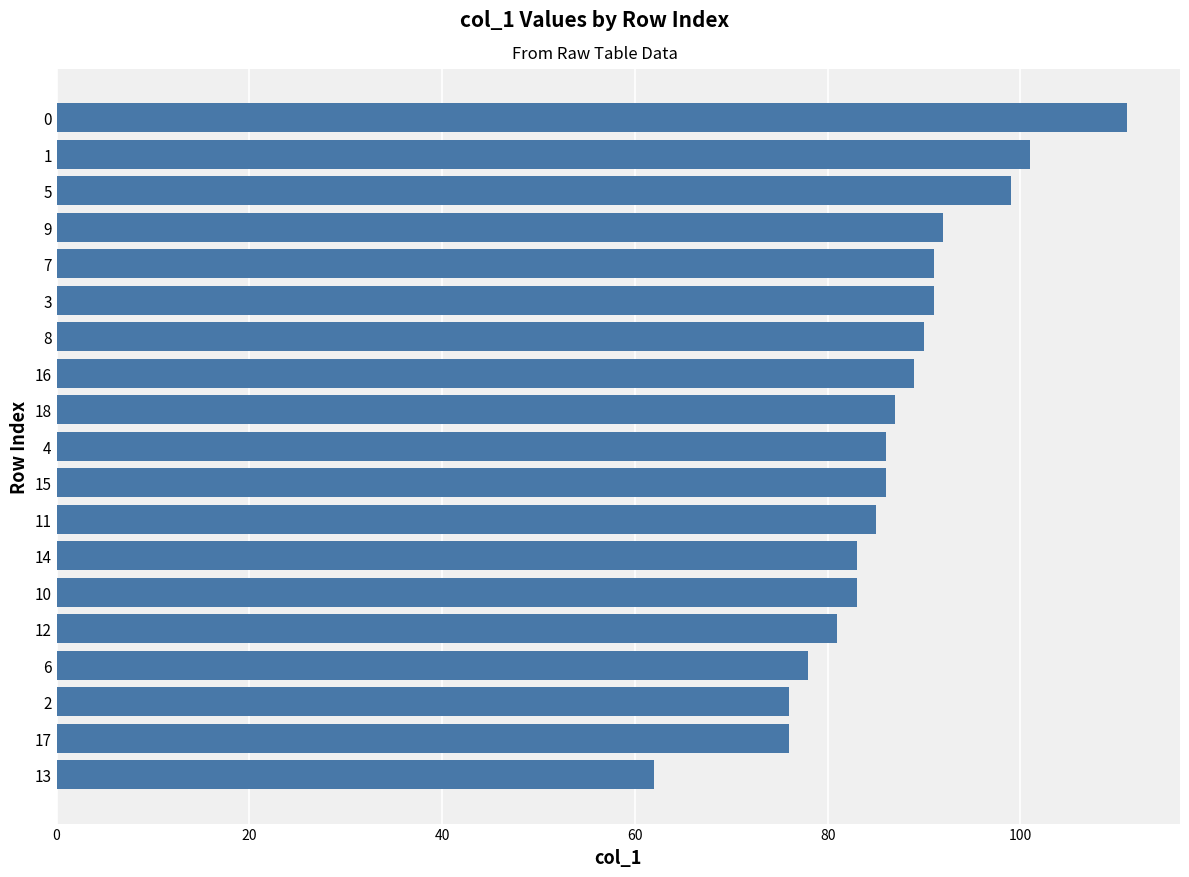

Approximately how many times larger is the value at 1 compared to 14?

1.2